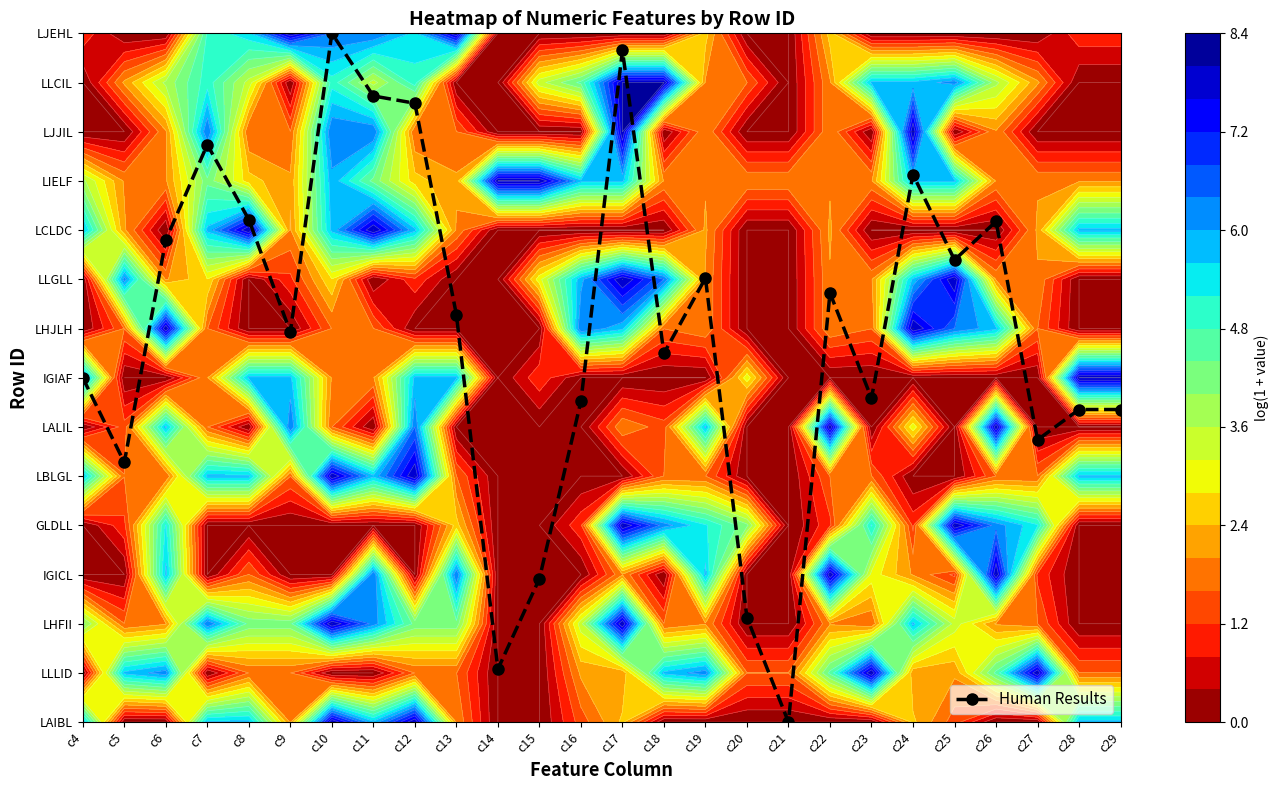

The value at c24 is 2.4. True or false?

False